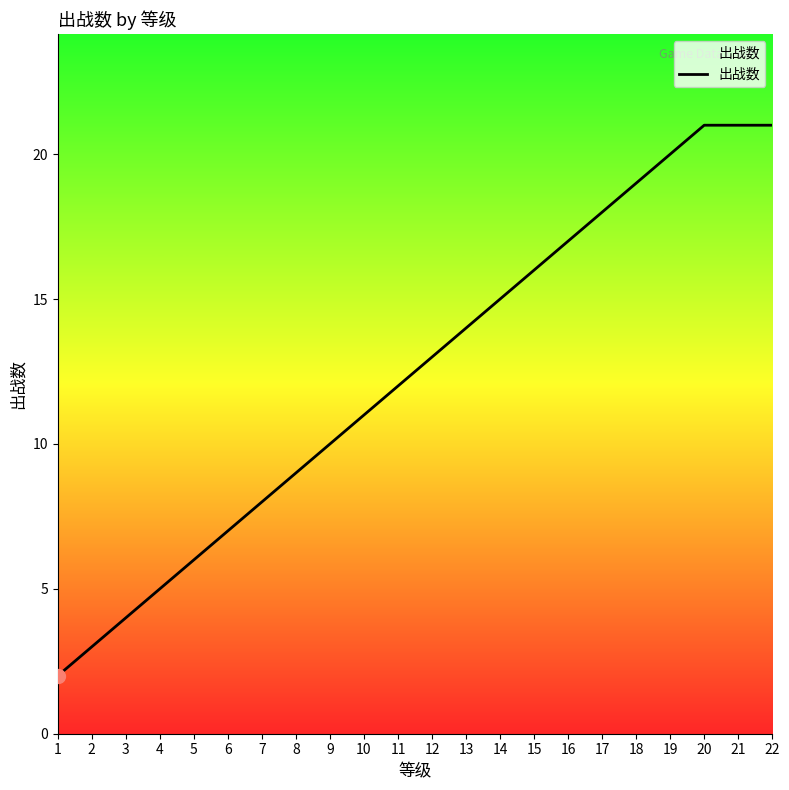

Between 16 and 15, which is larger?

16